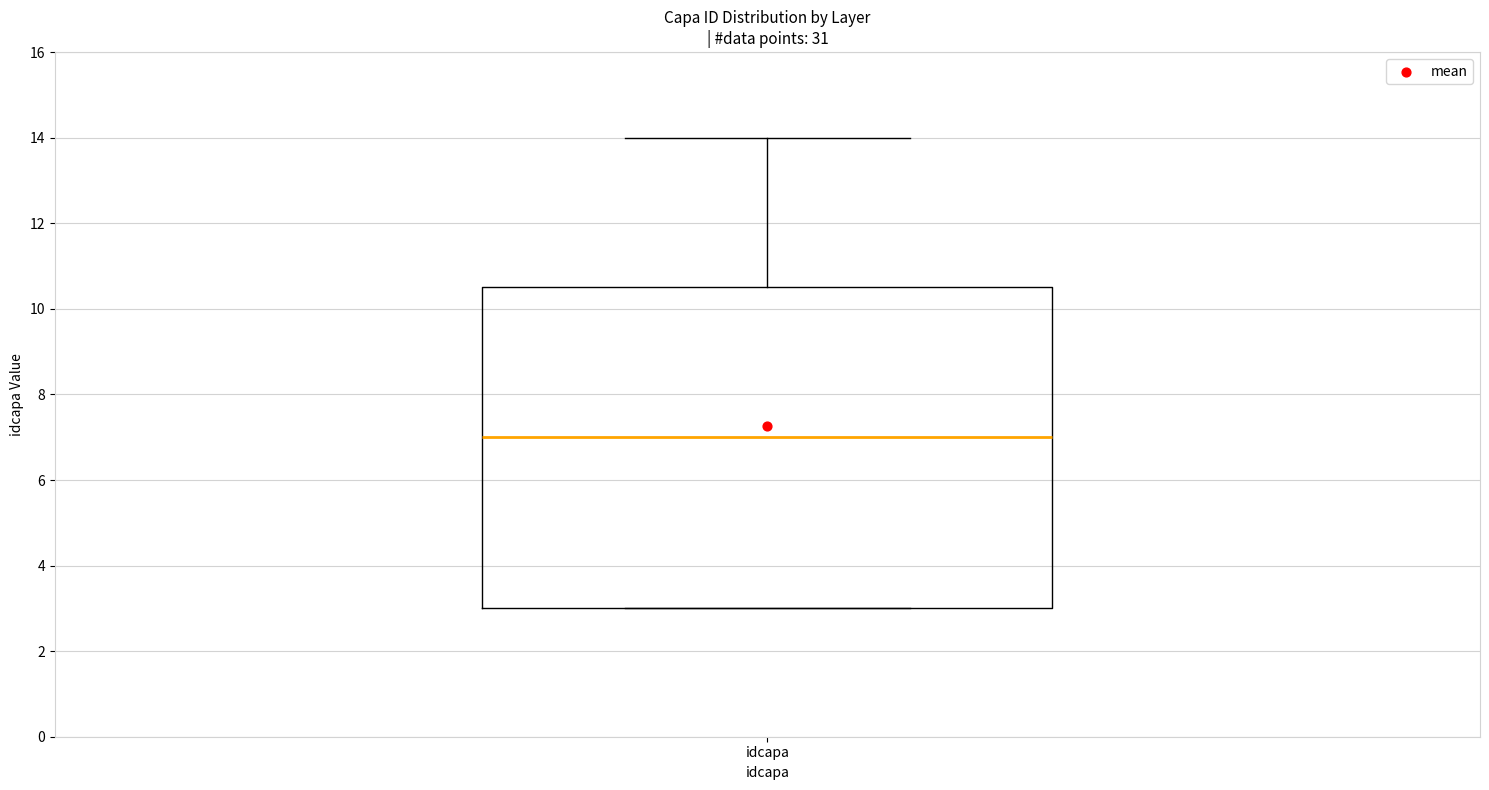

Transcribe this box plot: give where the median line is, the range the box spans, and where the two whiskers end, as read against the y-axis. The values are not printed on the chart, so give them approximately, as read against the axis.

median 7.0, box 3.0 to 10.6, whiskers 3.0 to 14.0